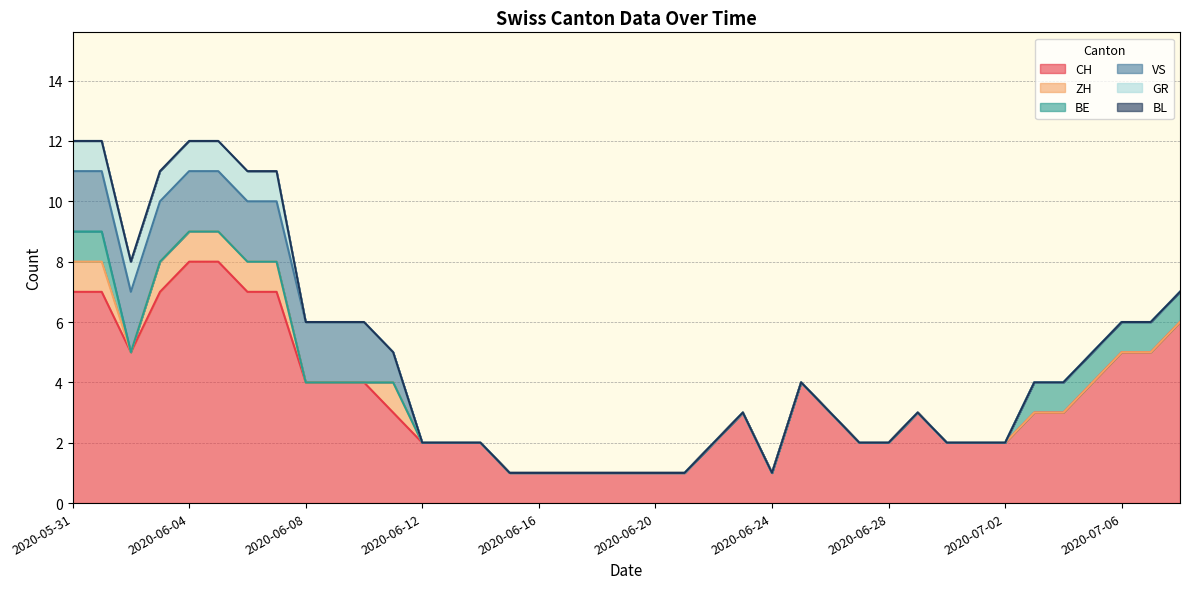

True or false: BL has more than 0 interior local peaks.

False